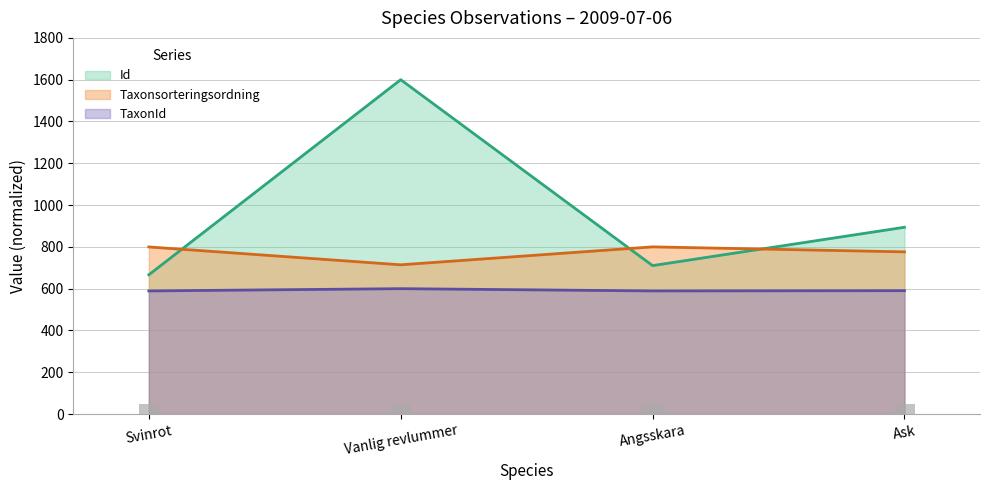

Rank the series by their average value, from highest to lowest.

Id, Taxonsorteringsordning, TaxonId